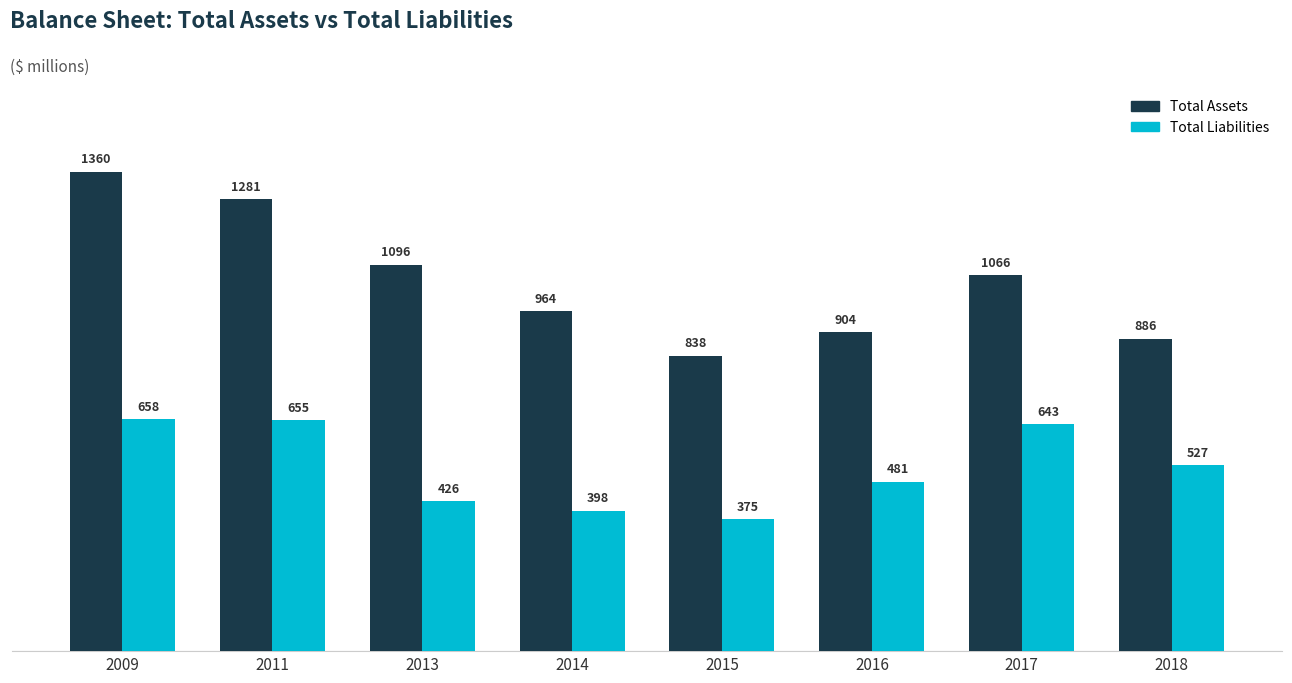

List the labels in order of Total Liabilities value, smallest first.

2015, 2014, 2013, 2016, 2018, 2017, 2011, 2009